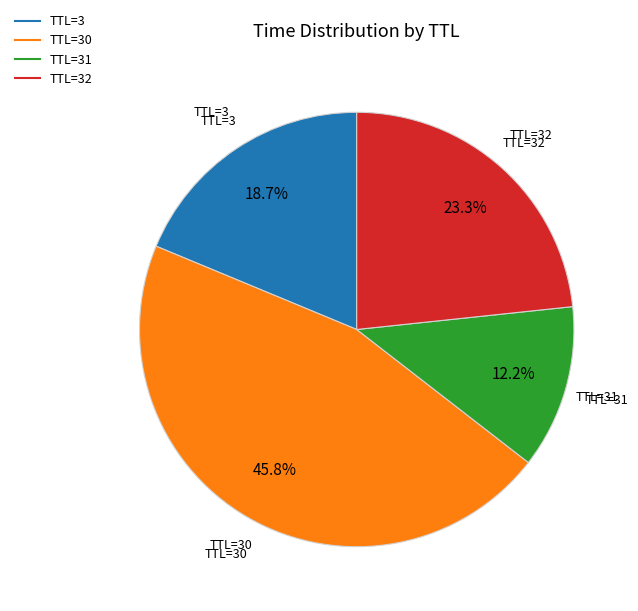

Does any single category account for the majority?

No